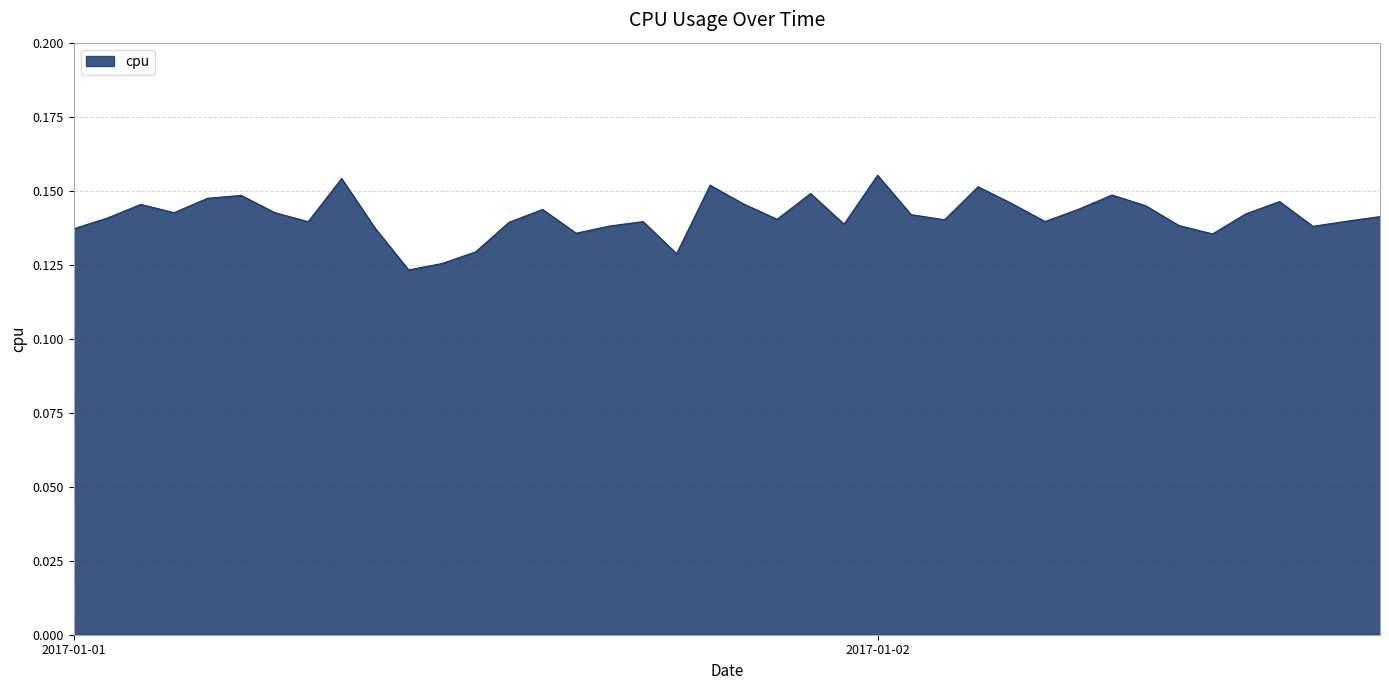

How many lines are shown in the chart?

1